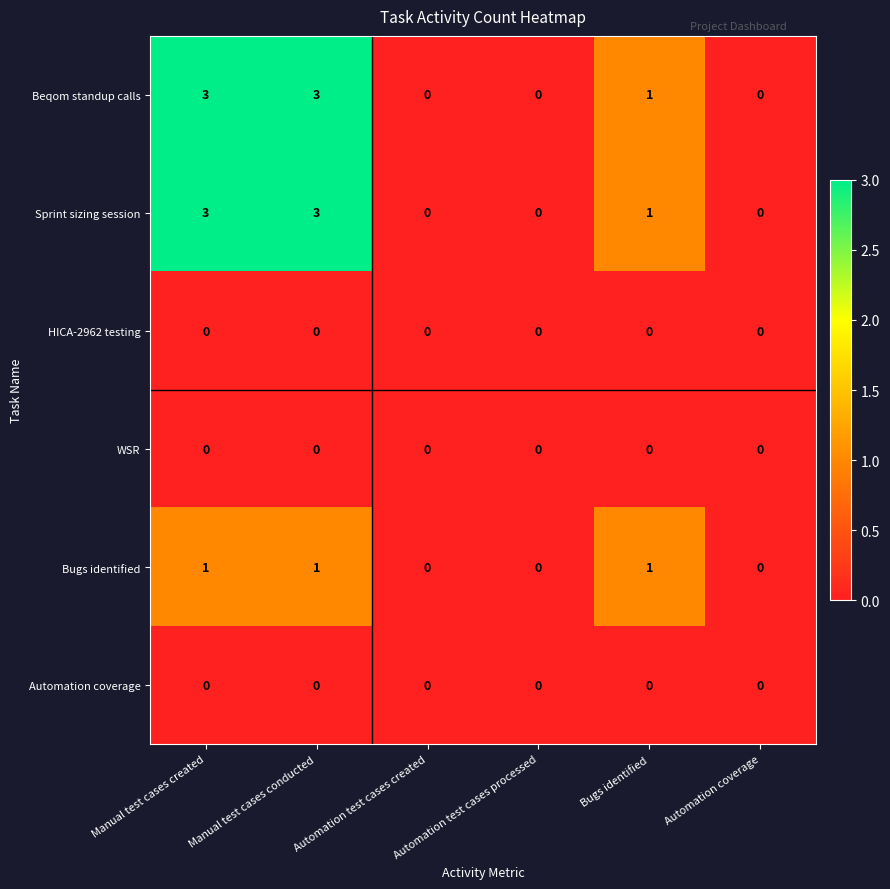

True or false: Bugs identified has a value of 1 at Automation coverage.

False